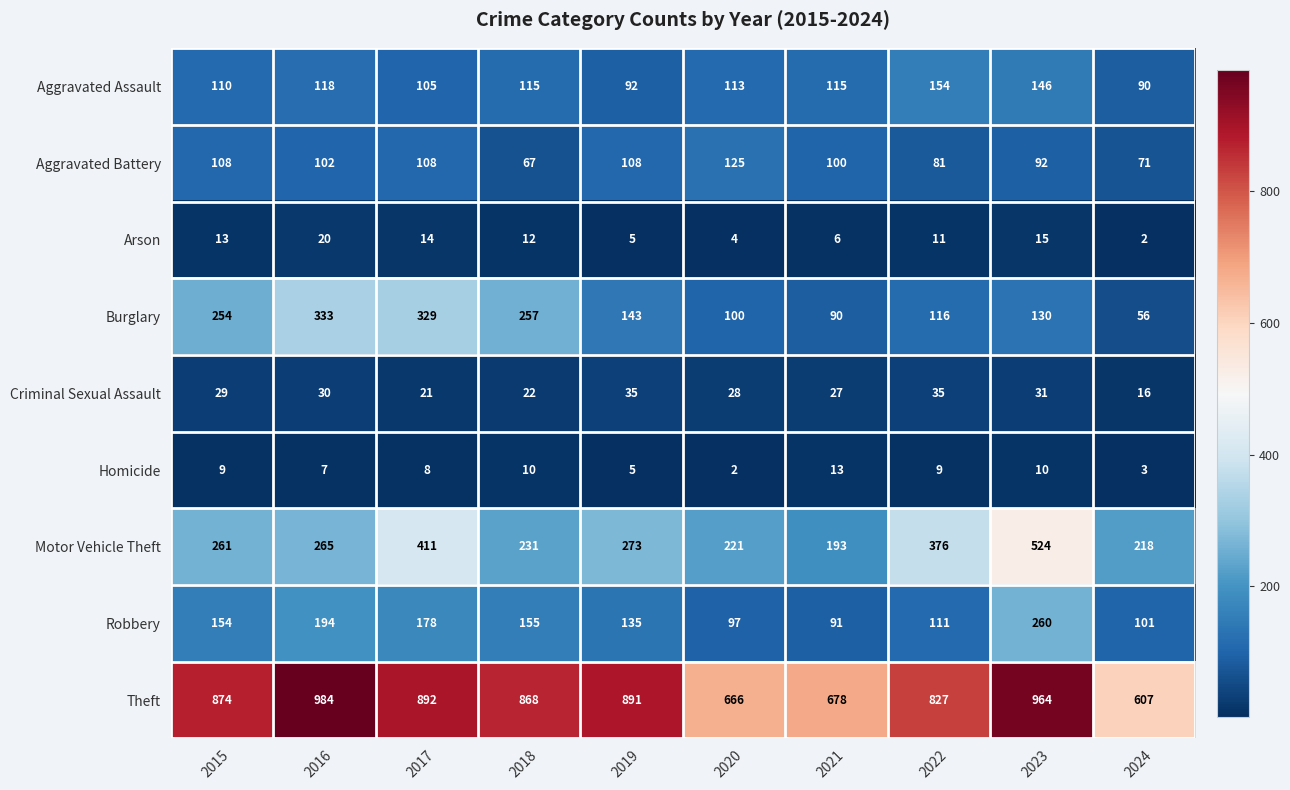

What is the maximum value for Robbery?

260